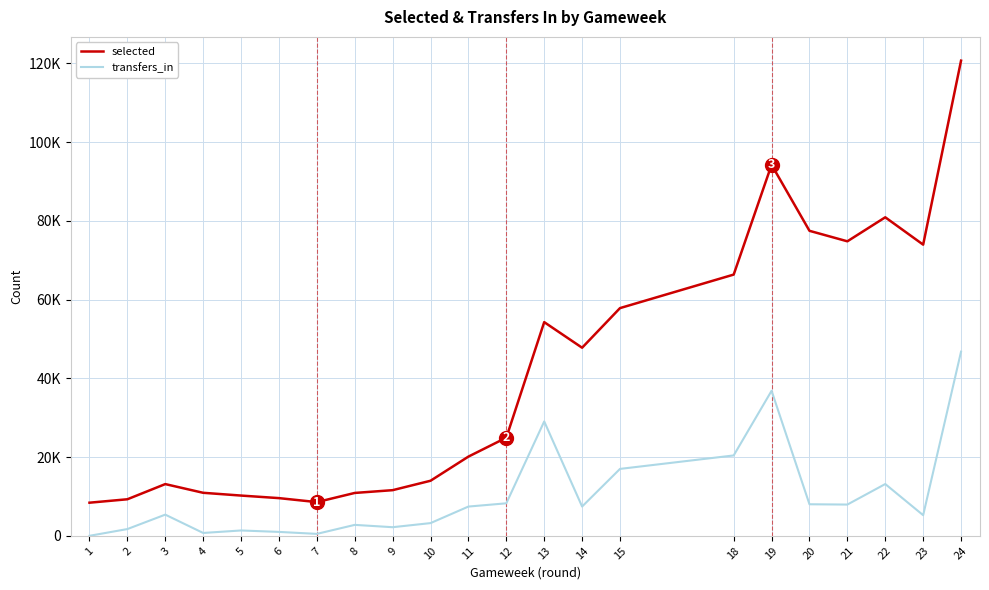

What is the difference between the second highest and second lowest values in the transfers_in series?

36349